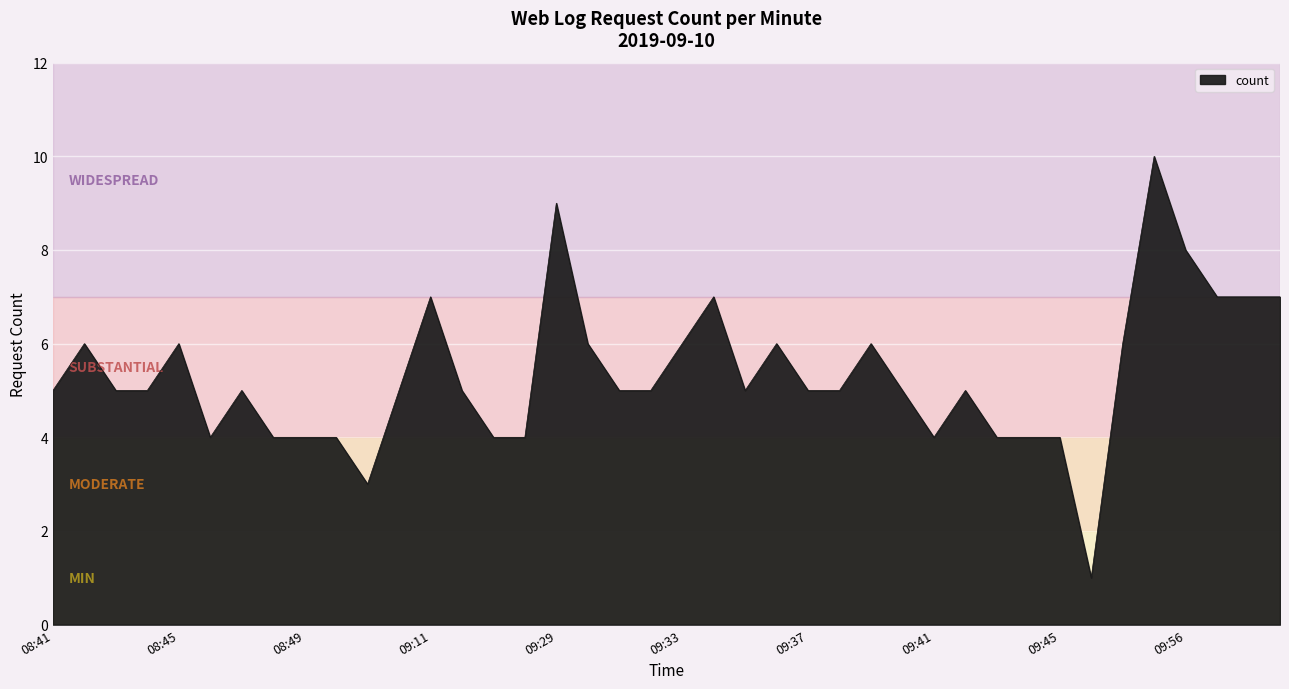

What is the difference between the maximum and second lowest values?

7